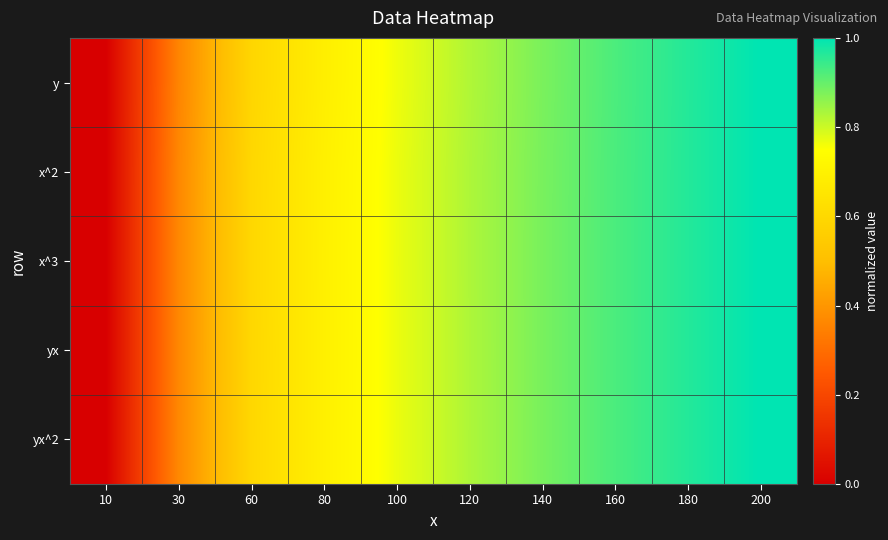

What is the total value across all series at 100?

3.8